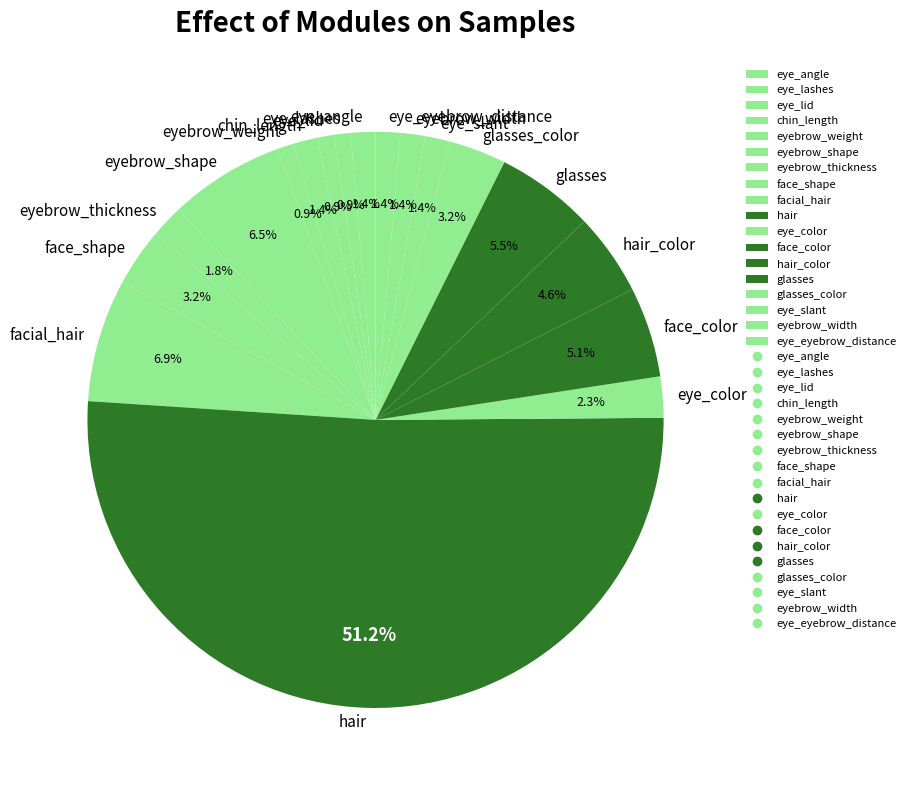

How many slices are in this pie chart?

18